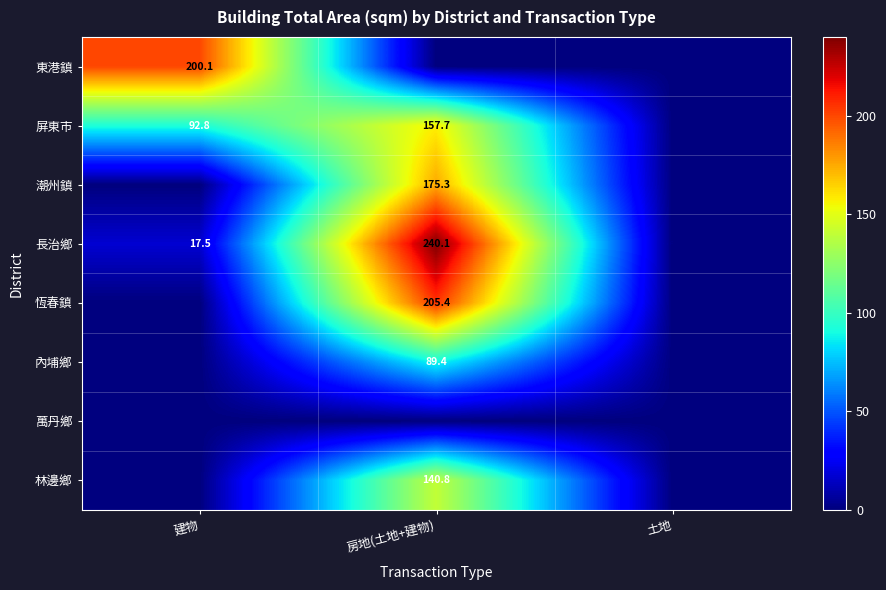

What is the total value across all series at 建物?

310.3